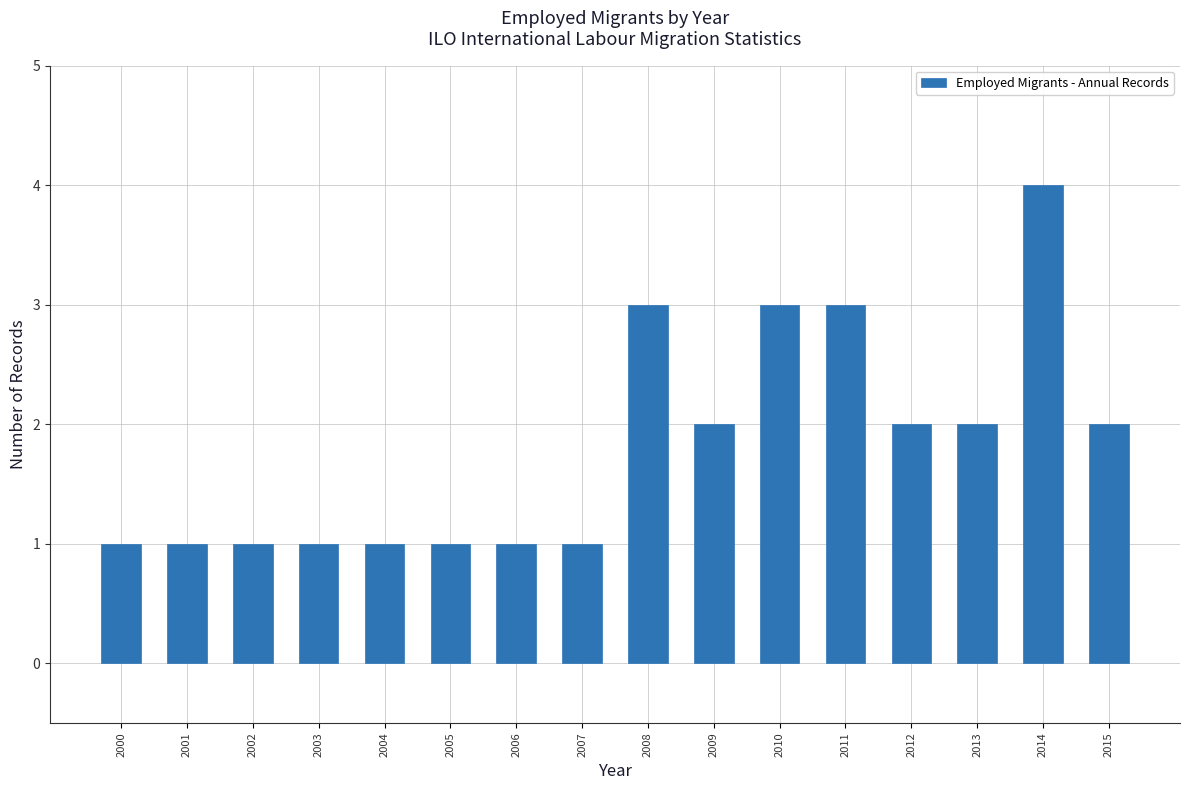

Reading right to left, extract all data points from this chart.

2015=2	2014=4	2013=2	2012=2	2011=3	2010=3	2009=2	2008=3	2007=1	2006=1	2005=1	2004=1	2003=1	2002=1	2001=1	2000=1